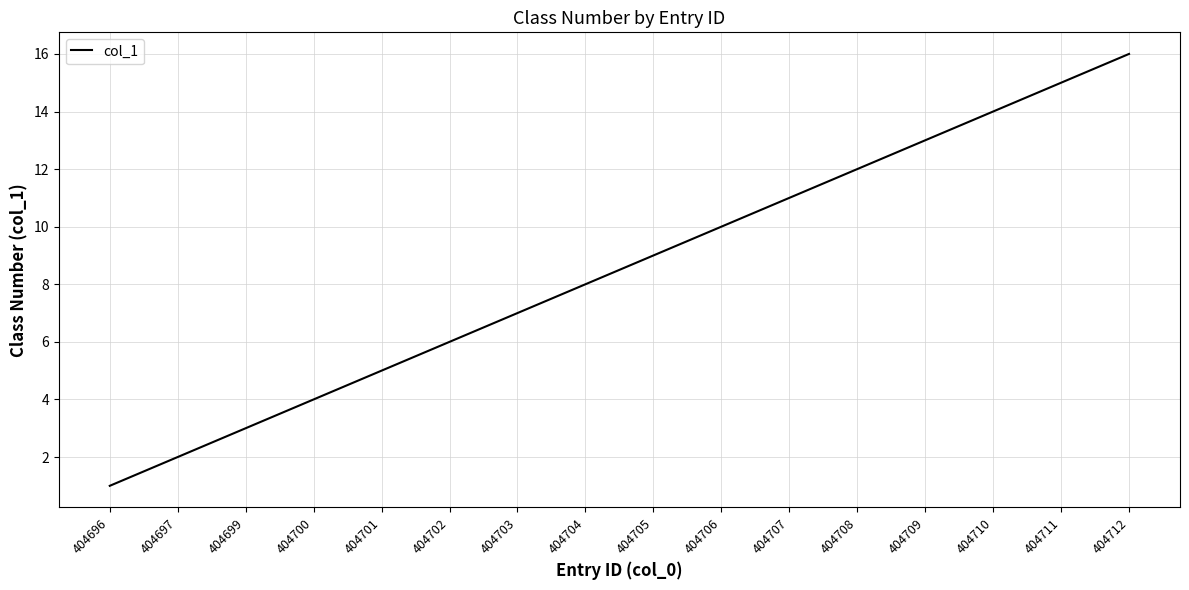

Rank the categories by value from lowest to highest.

404696, 404697, 404699, 404700, 404701, 404702, 404703, 404704, 404705, 404706, 404707, 404708, 404709, 404710, 404711, 404712